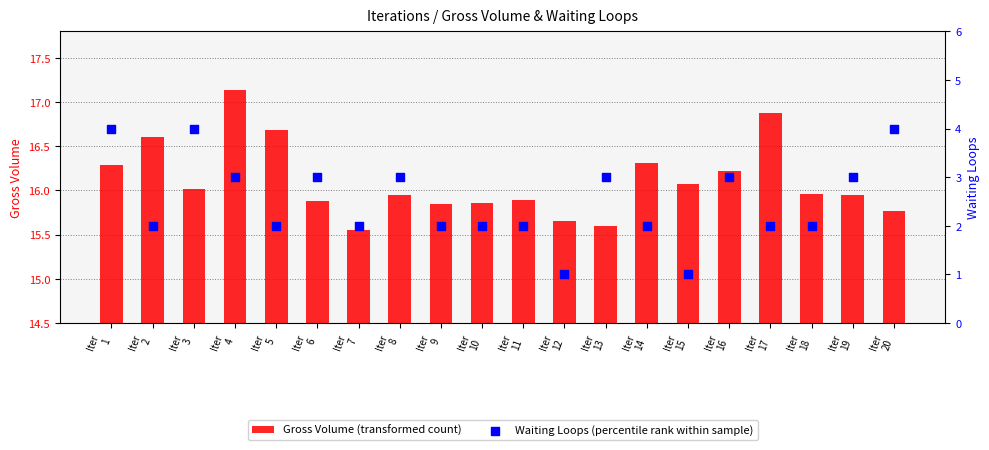

What is the total value across all series at Iter
13?

18.6